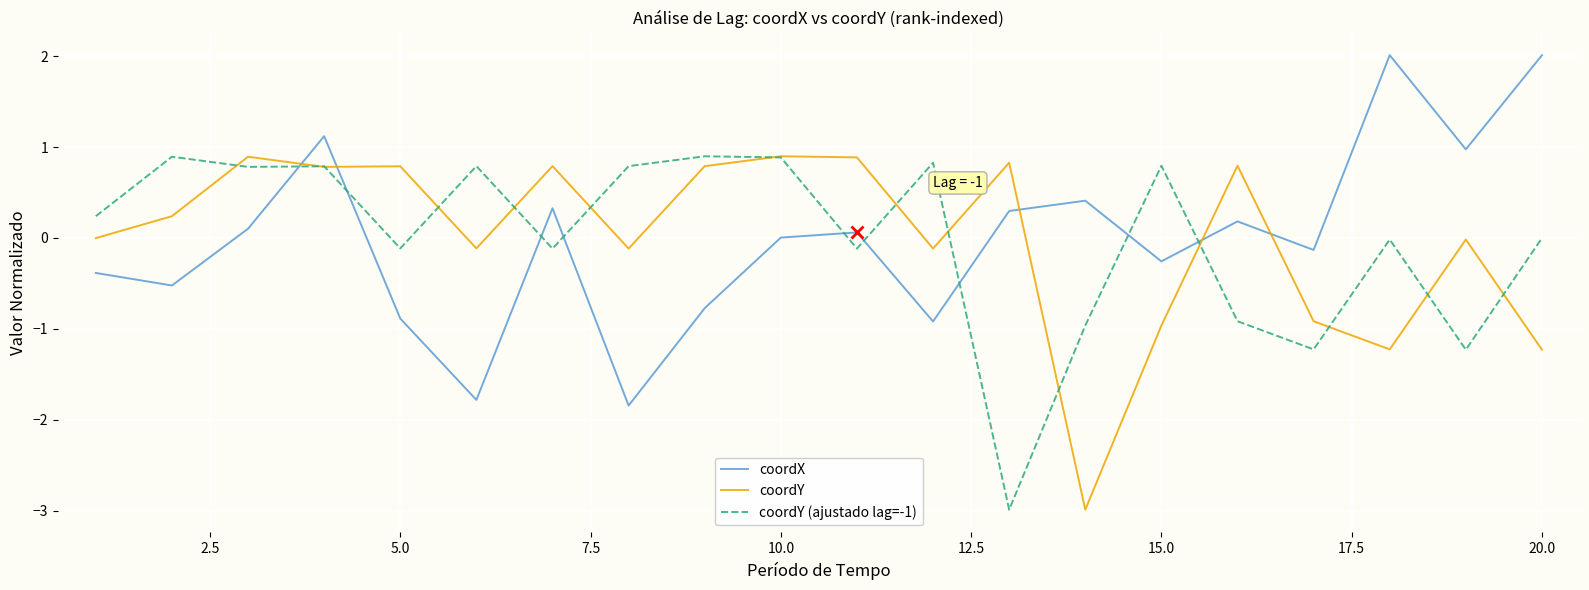

In coordY, how many points are lower than both neighbors (excluding endpoints)?

6